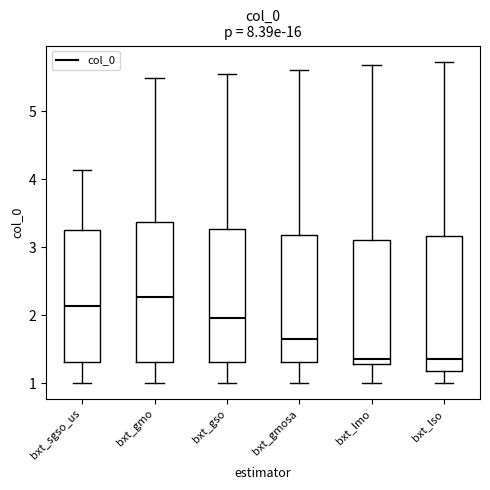

Reading left to right, transcribe this box plot: for each box, give where its median line is, the range the box spans, and where its two whiskers end, as read against the y-axis. The values are not printed on the chart, so give them approximately, as read against the axis.

bxt_sgso_us: median 2.1, box 1.3 to 3.3, whiskers 1.0 to 4.1
bxt_gmo: median 2.3, box 1.3 to 3.4, whiskers 1.0 to 5.5
bxt_gso: median 2.0, box 1.3 to 3.3, whiskers 1.0 to 5.5
bxt_gmosa: median 1.7, box 1.3 to 3.2, whiskers 1.0 to 5.6
bxt_lmo: median 1.4, box 1.3 to 3.1, whiskers 1.0 to 5.7
bxt_lso: median 1.4, box 1.2 to 3.2, whiskers 1.0 to 5.7